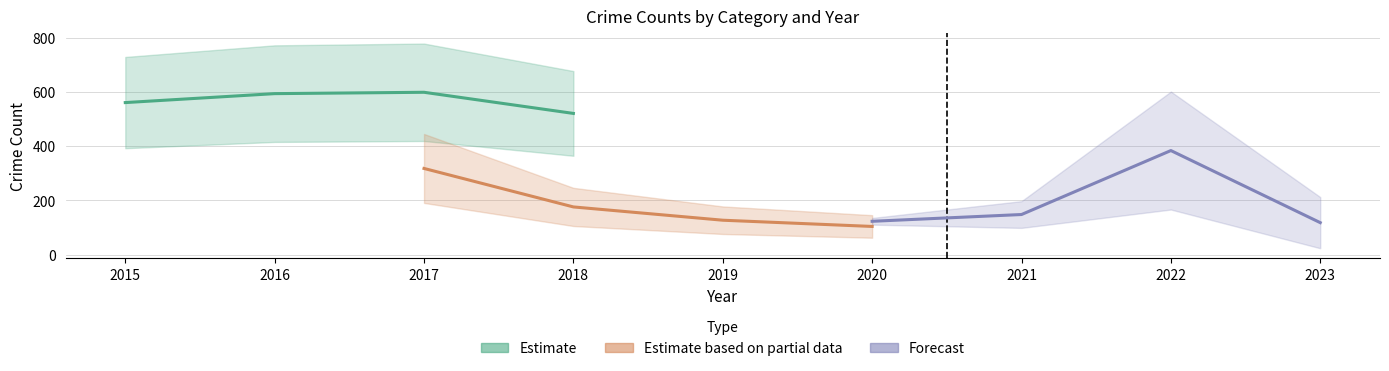

Which has a higher value, 2017 or 2018?

2017